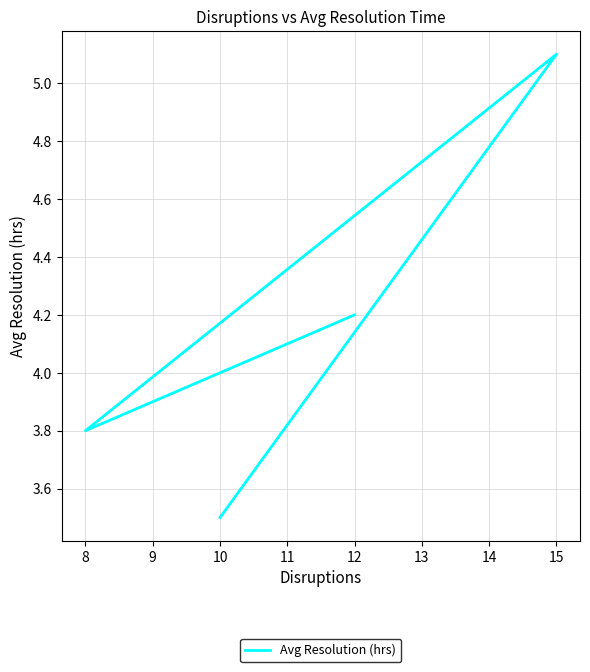

How many data points does each series have?

4